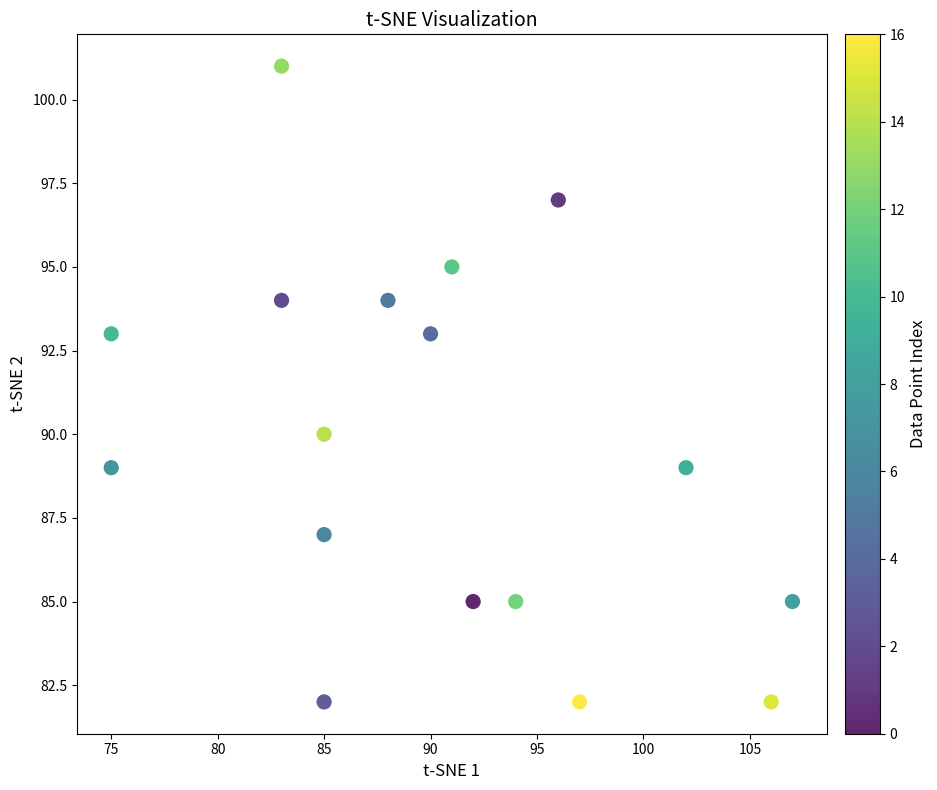

What is the range of X values (max minus min)?

32